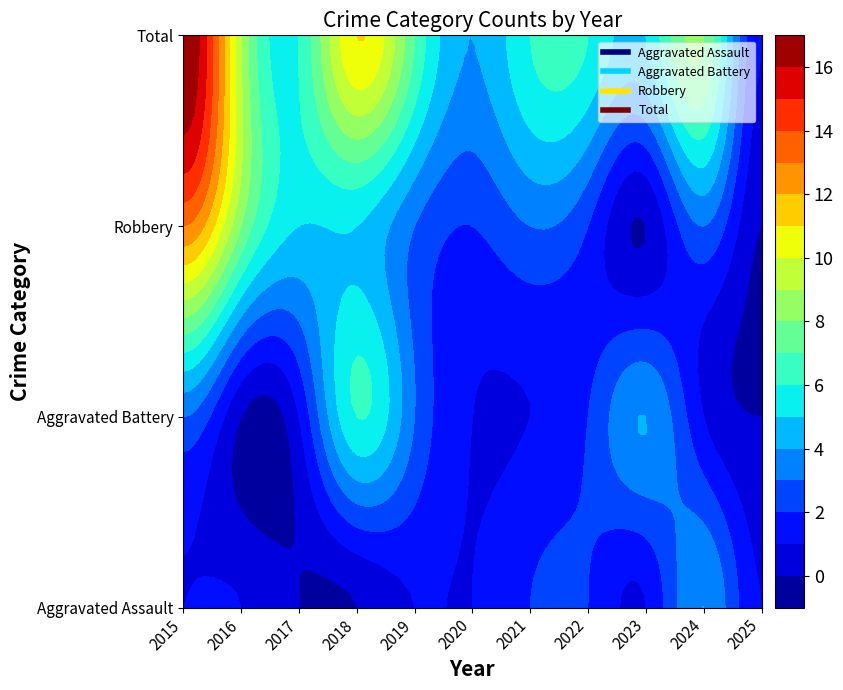

What is the difference between the maximum and minimum values in the Total series?

16